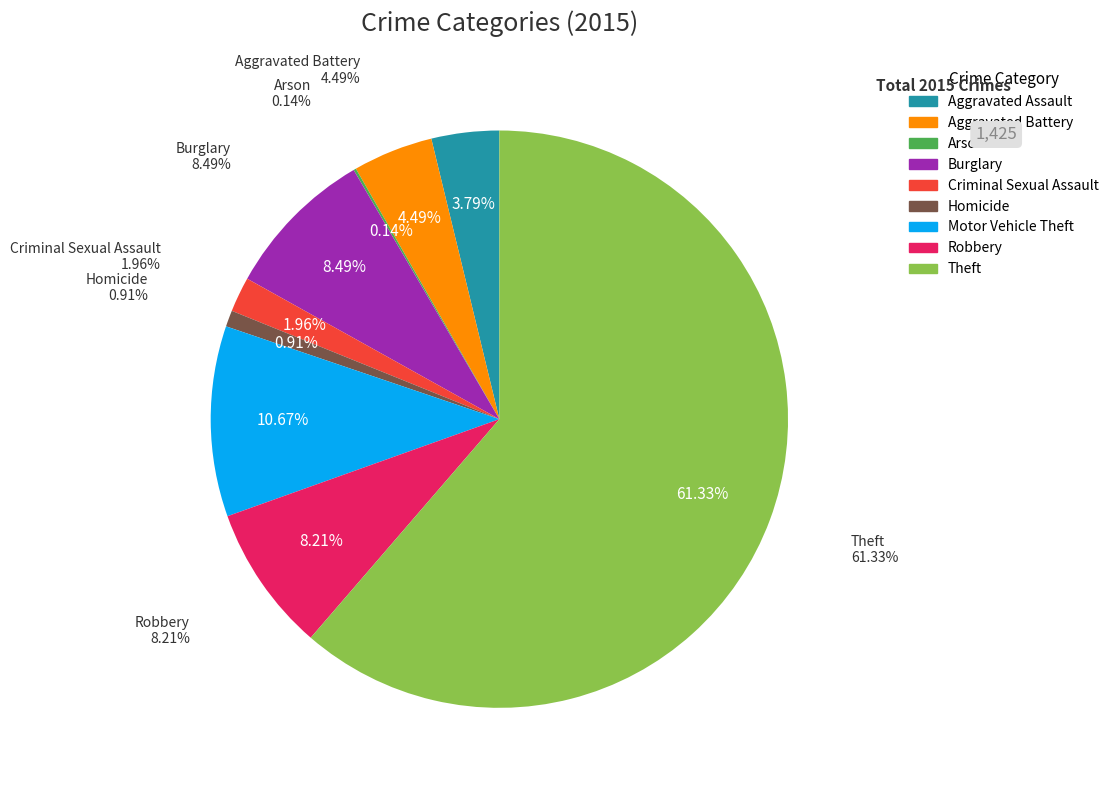

Which slice is the smallest?

Arson